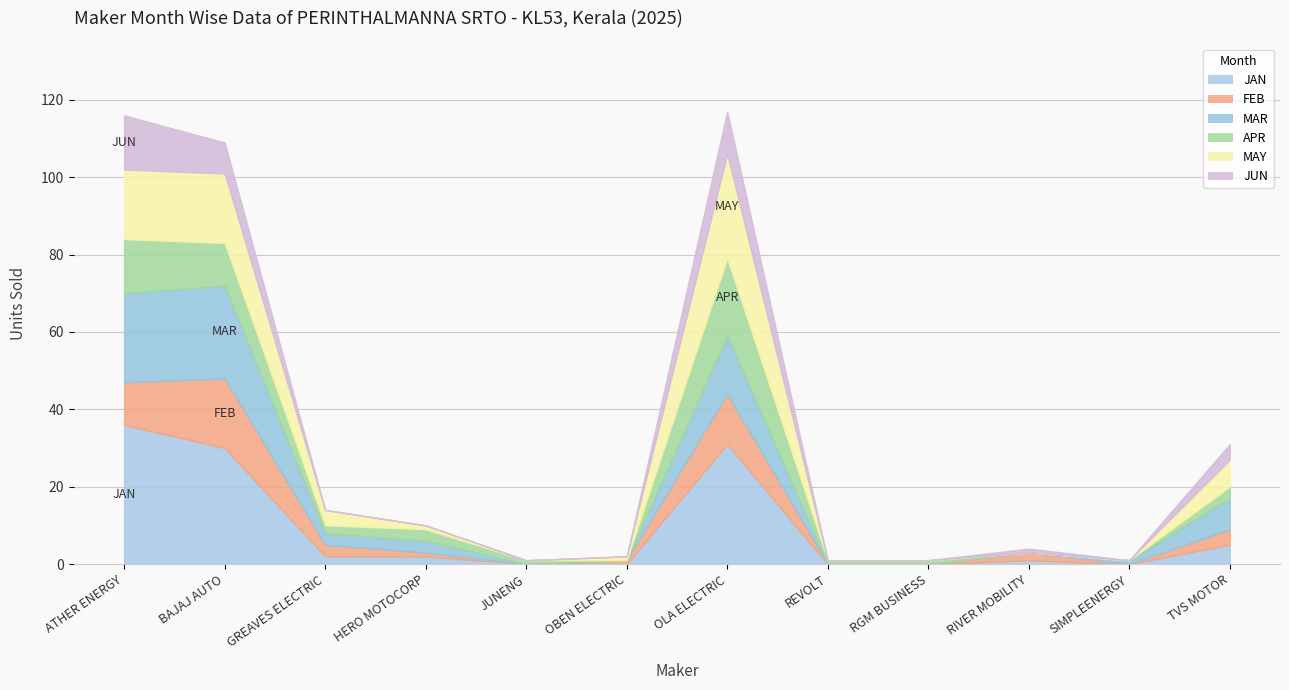

At which label does FEB first exceed 2?

ATHER ENERGY